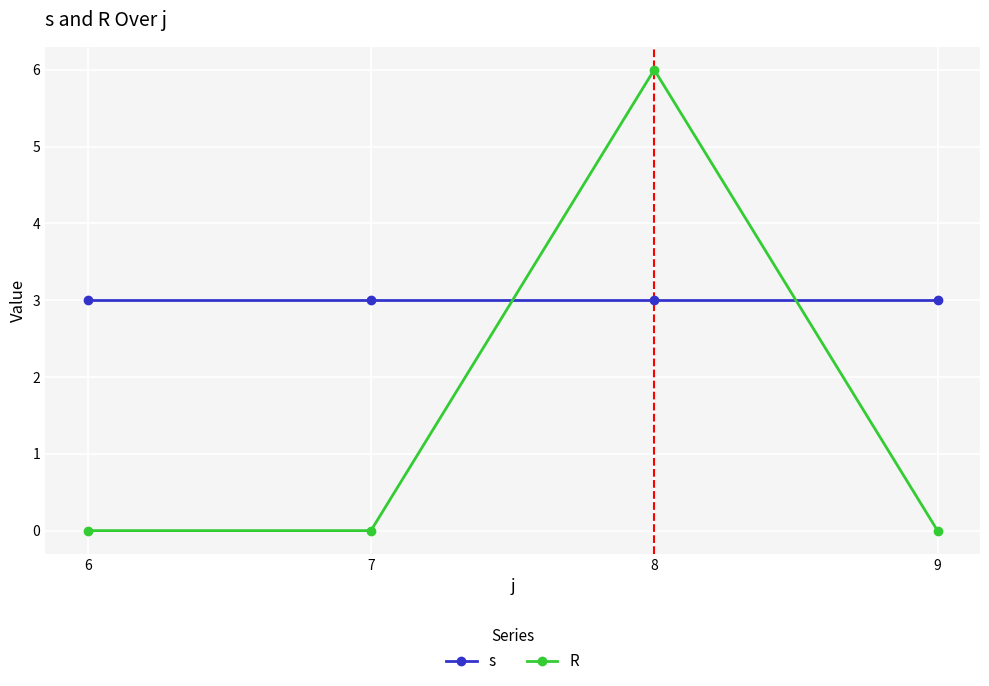

Reading left to right, what are all the values shown in this chart?

s: 6=3	7=3	8=3	9=3
R: 6=0	7=0	8=6	9=0